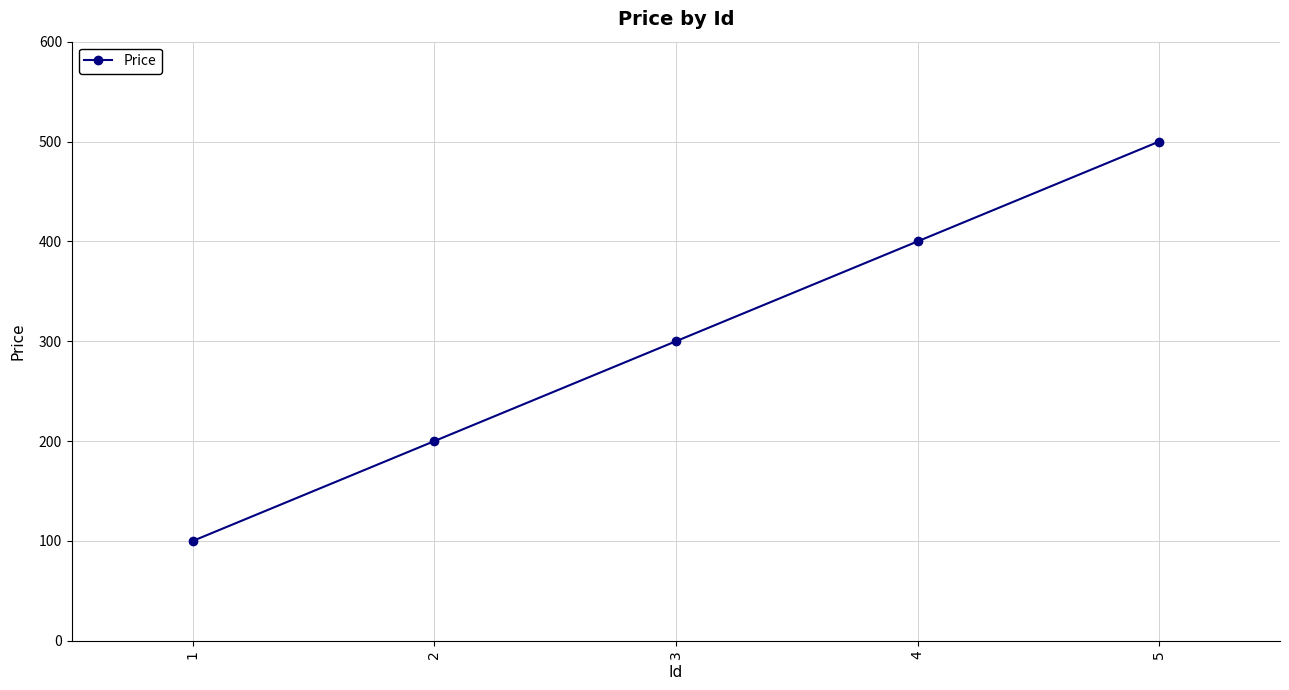

True or false: the data shows 200 at 2.

True